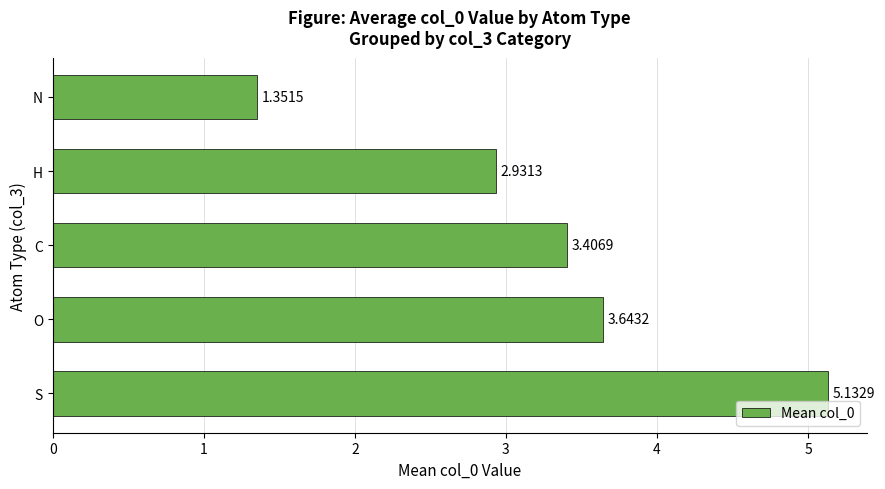

How many distinct data groups are displayed?

1